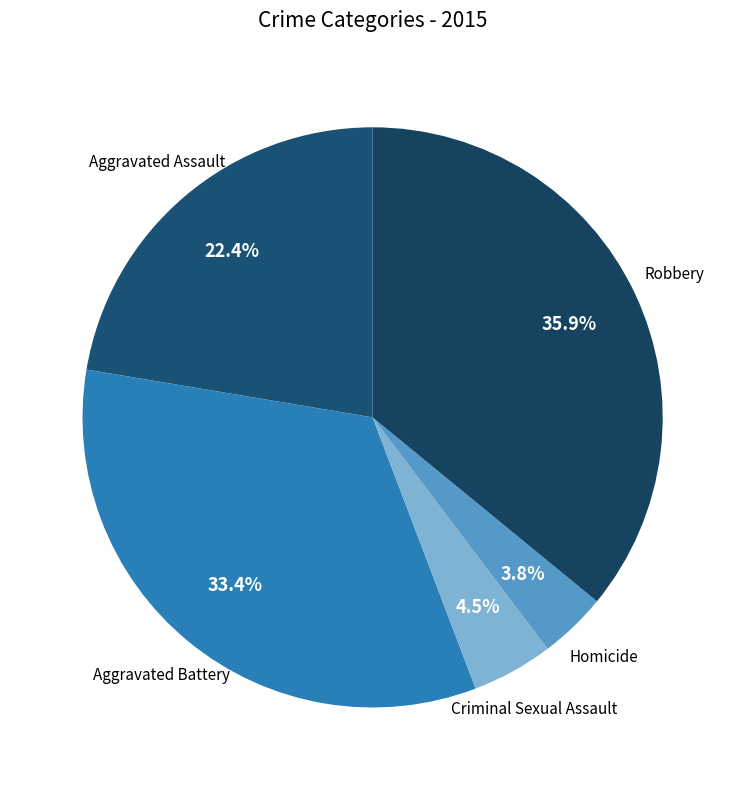

Rank the categories by value from lowest to highest.

Homicide, Criminal Sexual Assault, Aggravated Assault, Aggravated Battery, Robbery